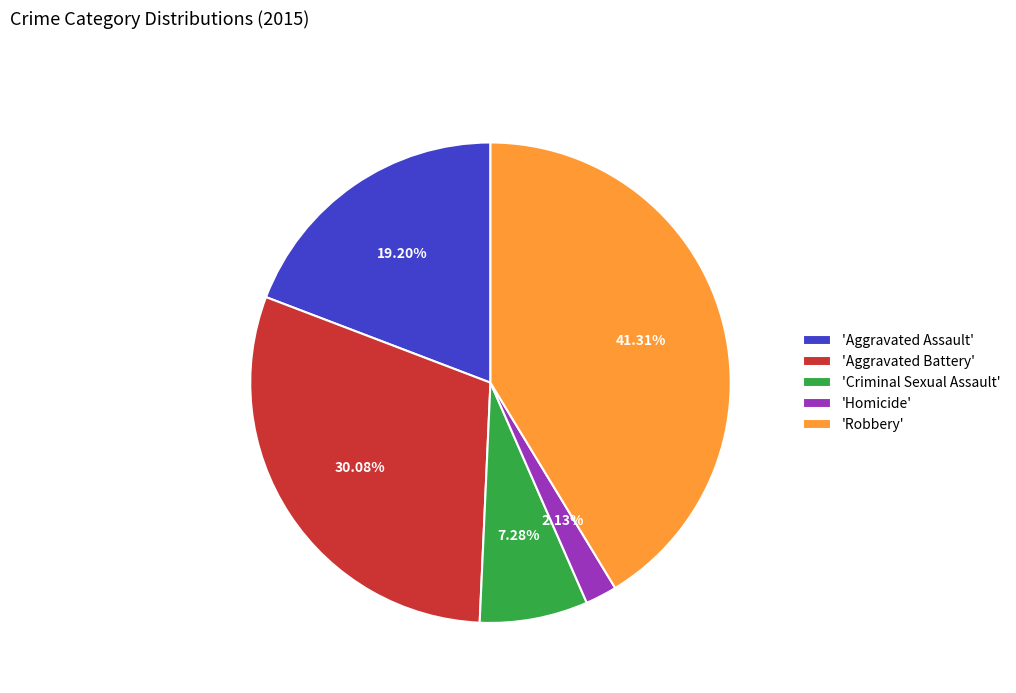

Do 'Homicide' and 'Aggravated Assault' together represent more than half of the pie?

No